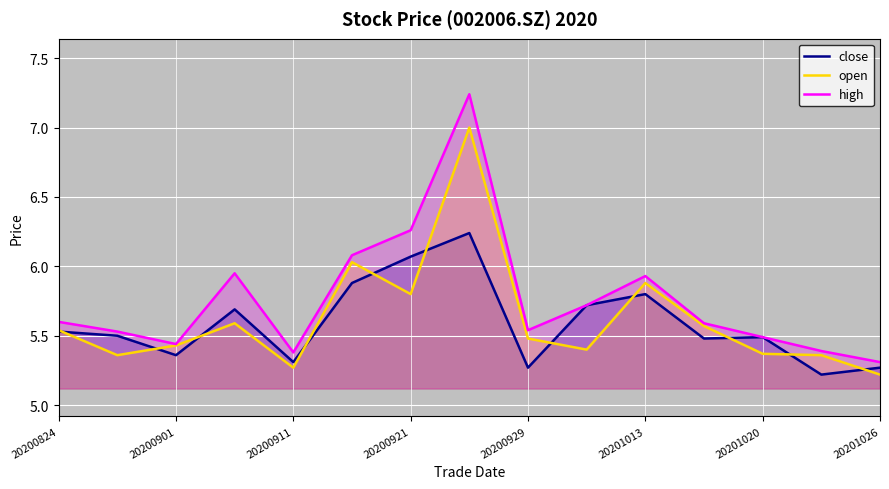

What is the spread (max minus min) of values at 20201020?

0.1